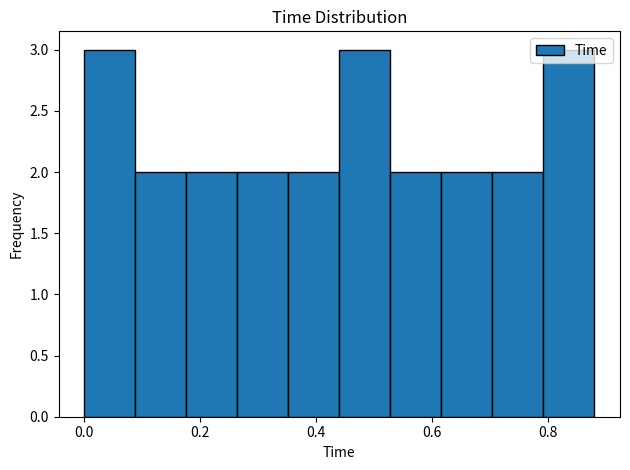

What is the height of the bar covering 0.704 to 0.792 on the x-axis? Neither the bar edges nor the heights are printed on the chart, so give them approximately, as read against the axes.

2